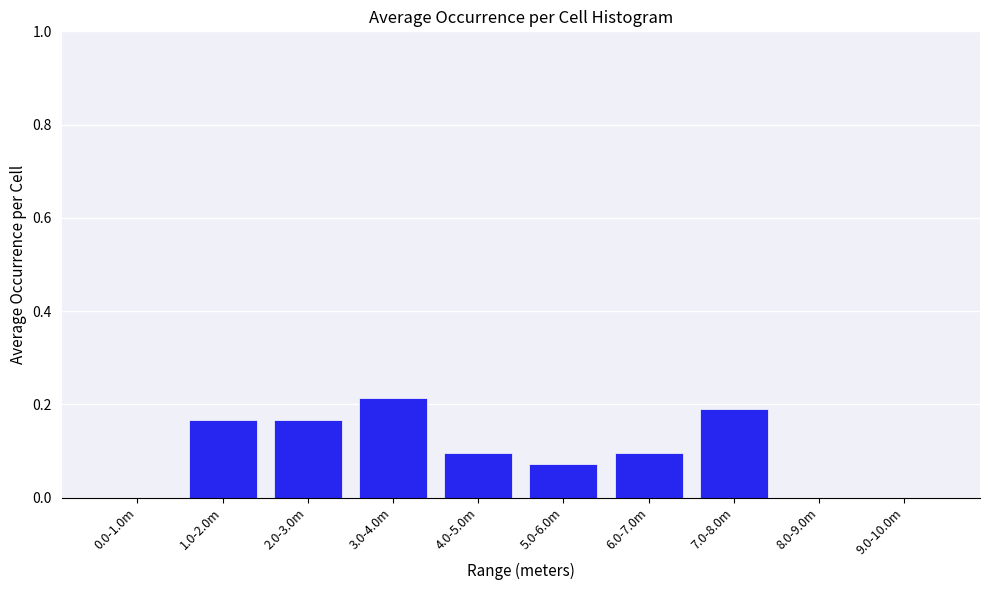

Between 7.0-8.0m and 5.0-6.0m, which is larger?

7.0-8.0m